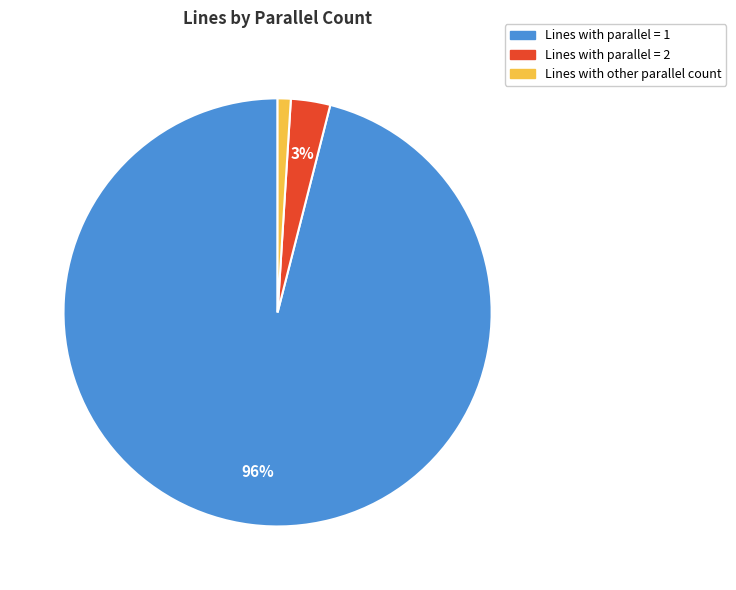

To the nearest percent, what is the average slice percentage?

33%